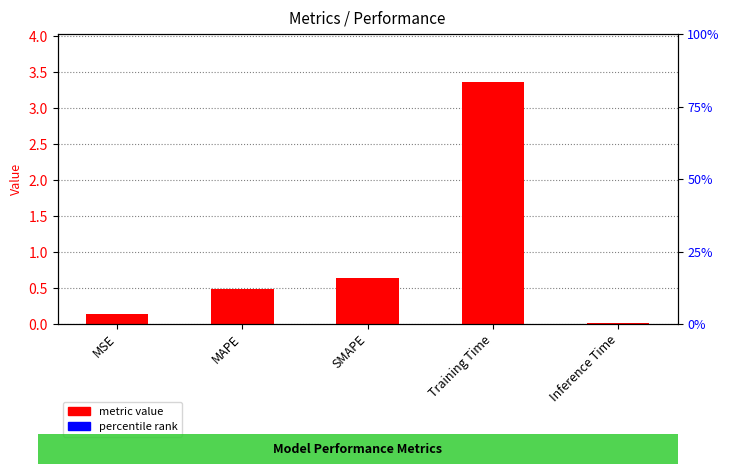

What is the value of the 1st bar from the left?

0.1